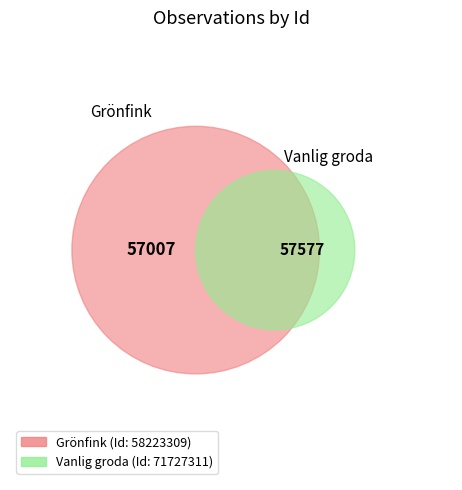

Between 71727311 and 58223309, which is larger?

71727311